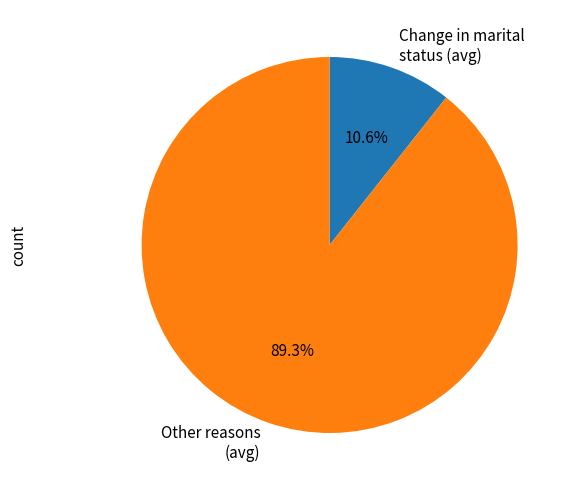

Does any single category account for the majority?

Yes